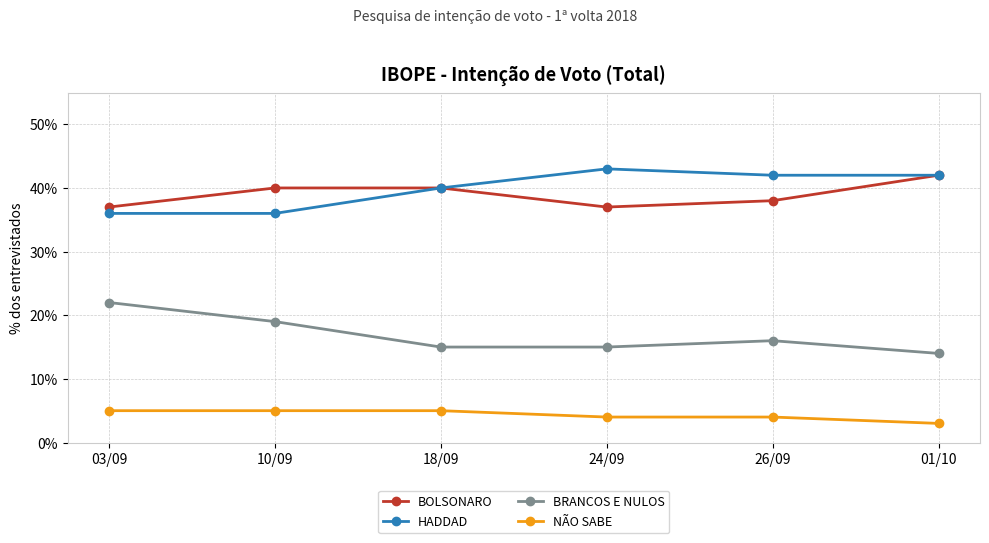

Which series has the widest spread of values?

BRANCOS E NULOS